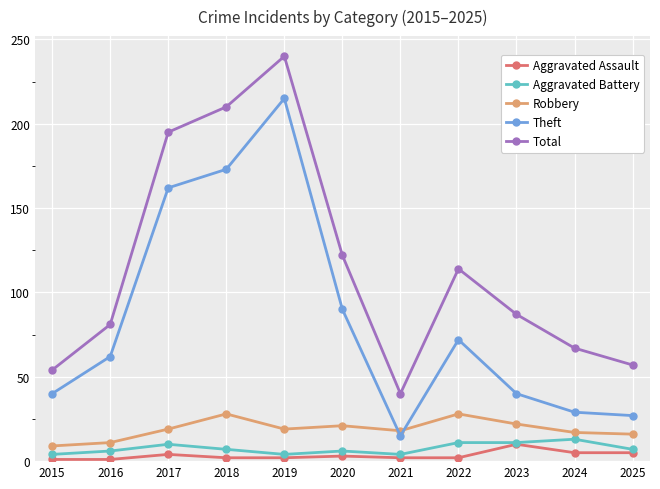

How many values in the Theft series are below 62?

5